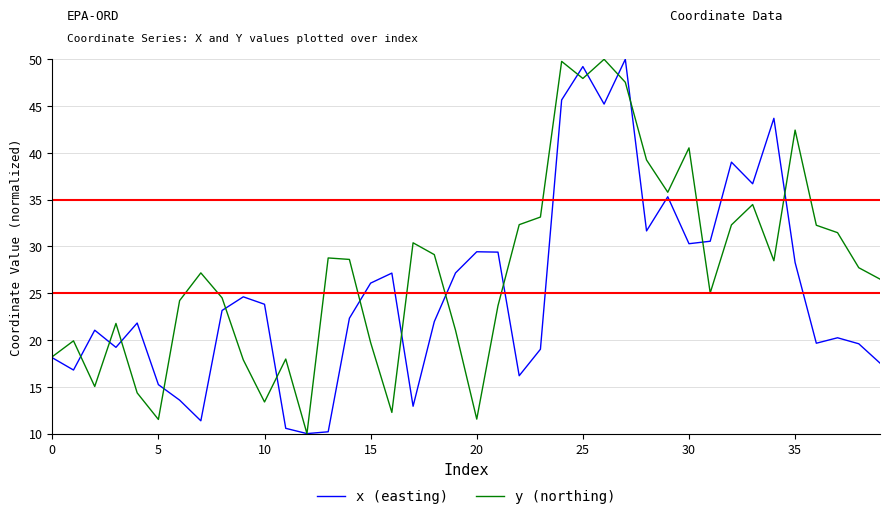

Which series has the largest total across all categories?

y (northing)